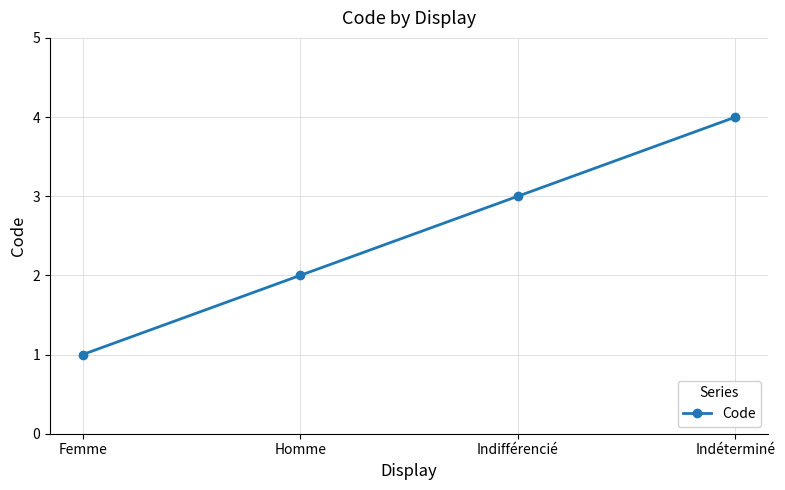

Reading right to left, extract all data points from this chart.

4	3	2	1